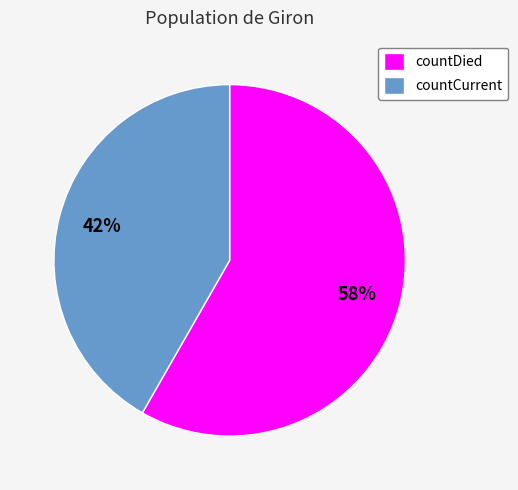

Which slice is the largest?

countDied